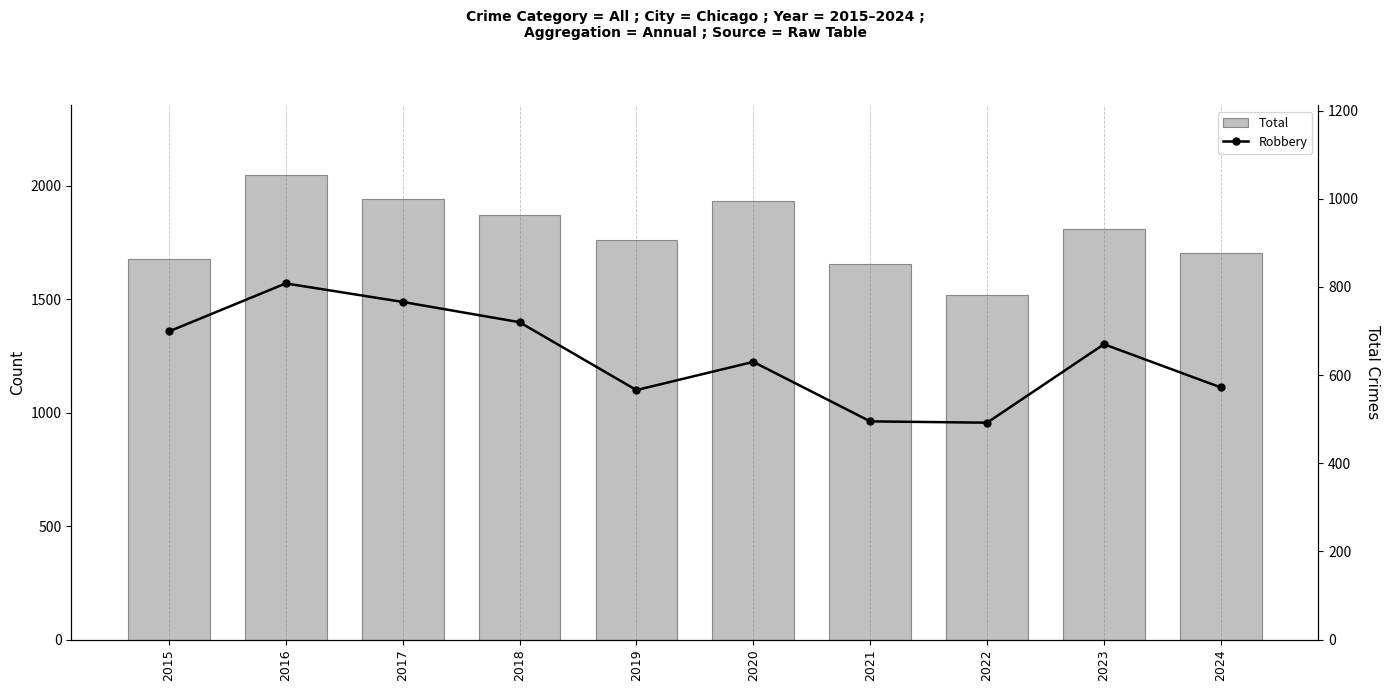

Reading left to right, what are all the values shown in this chart?

Total: 1680	2048	1943	1874	1760	1933	1655	1518	1811	1704
Robbery: 699	808	766	720	566	630	495	492	670	572